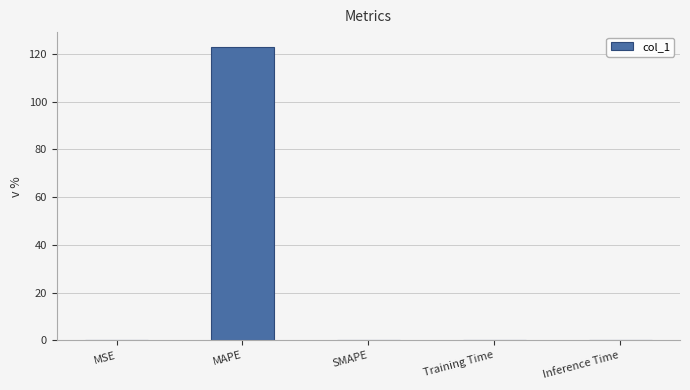

What is the sum of all values?

123.0